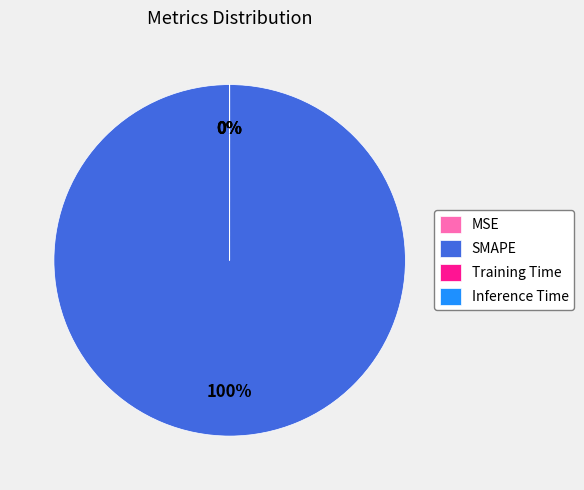

Combined, do Training Time and Inference Time account for over 50%?

No